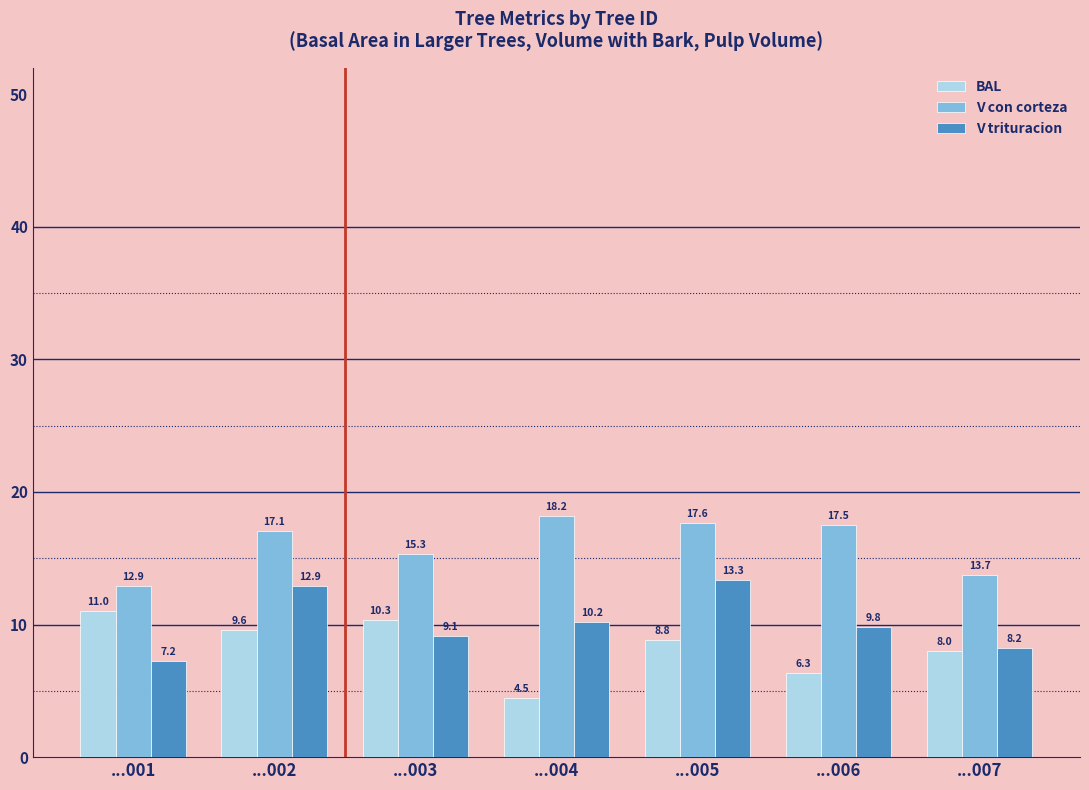

What is the difference between the maximum and second lowest values in the BAL series?

4.7